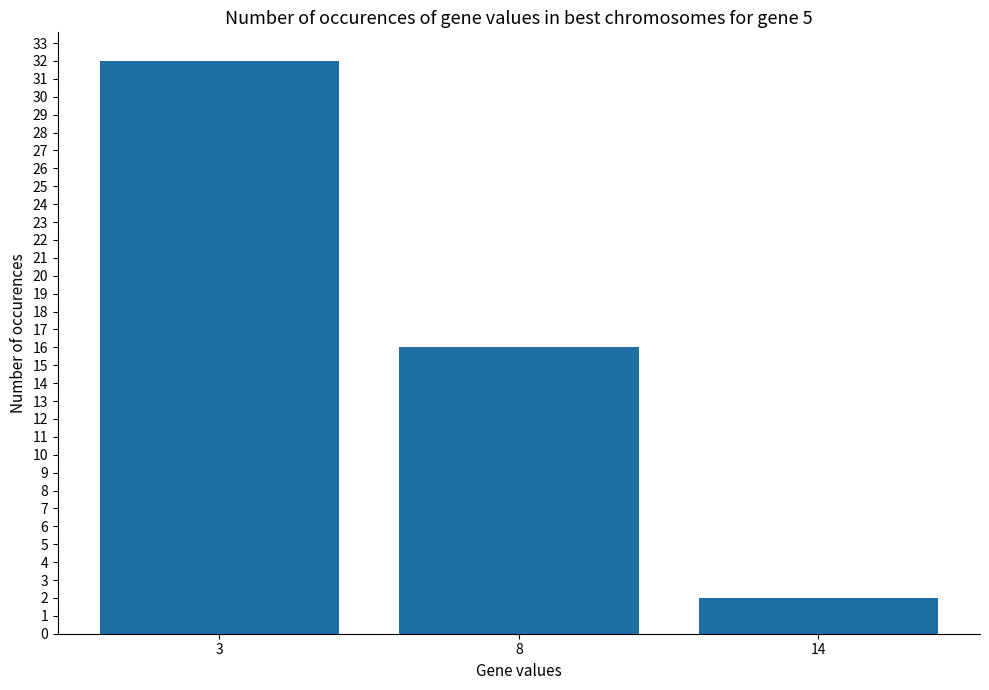

Is it true that the value at 3 is 32?

True